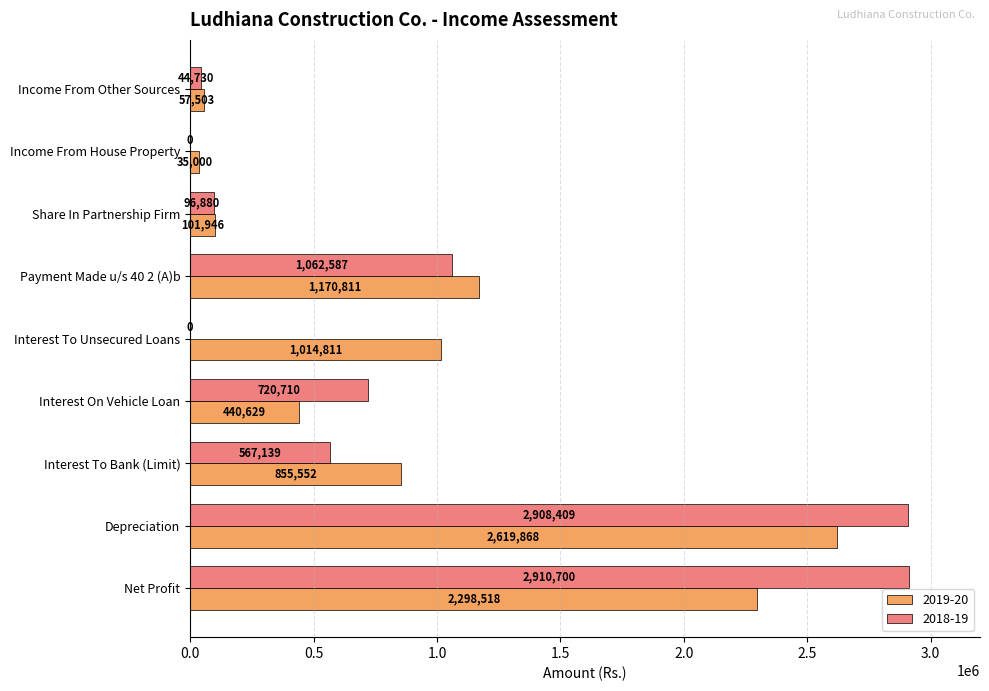

What is the sum of all 2019-20 values?

8594638.0